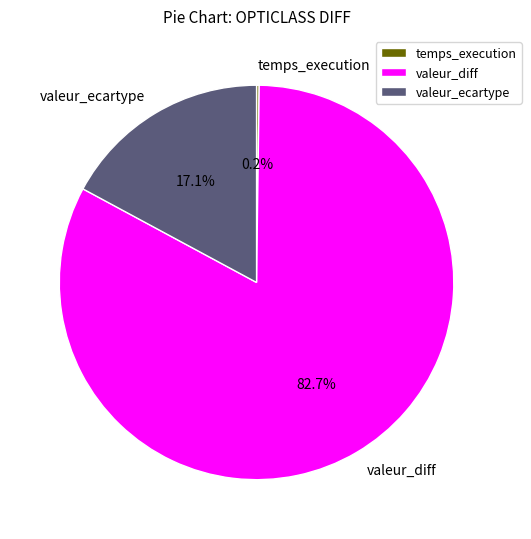

What percentage is the valeur_ecartype slice, to the nearest percent?

17%